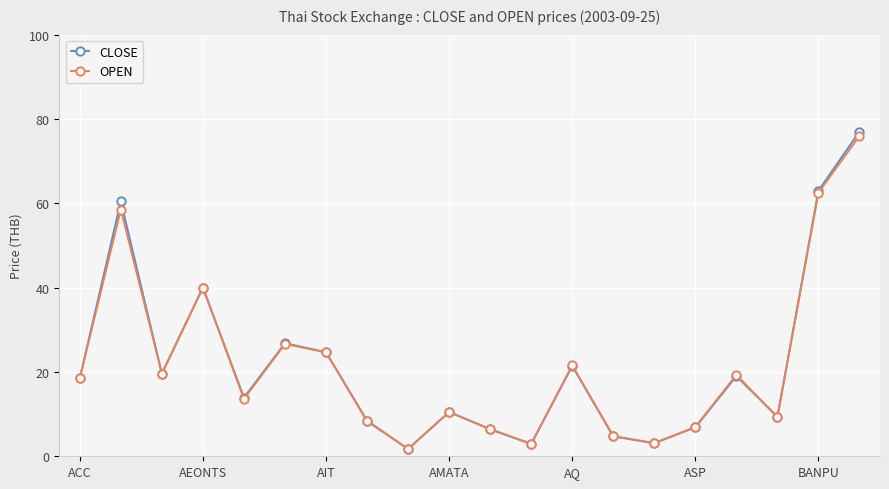

What is the maximum value for CLOSE?

77.0